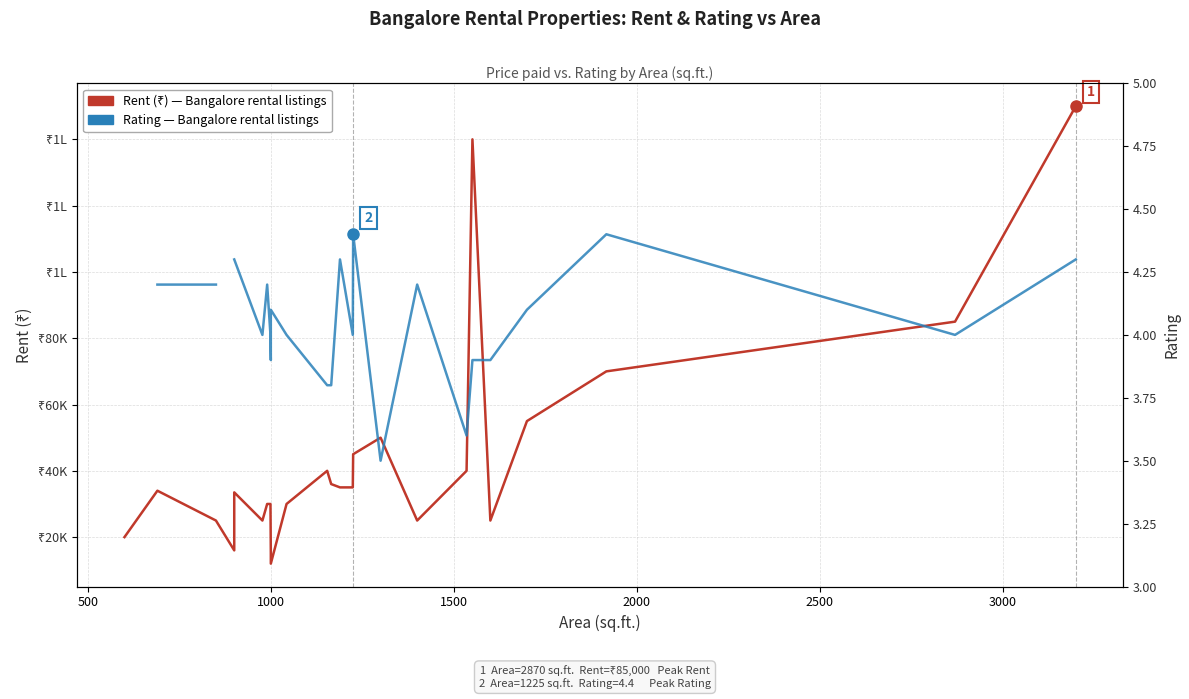

Is the value of Rating — Bangalore rental listings at 500 greater than the value of Rent (₹) — Bangalore rental listings at 500?

No